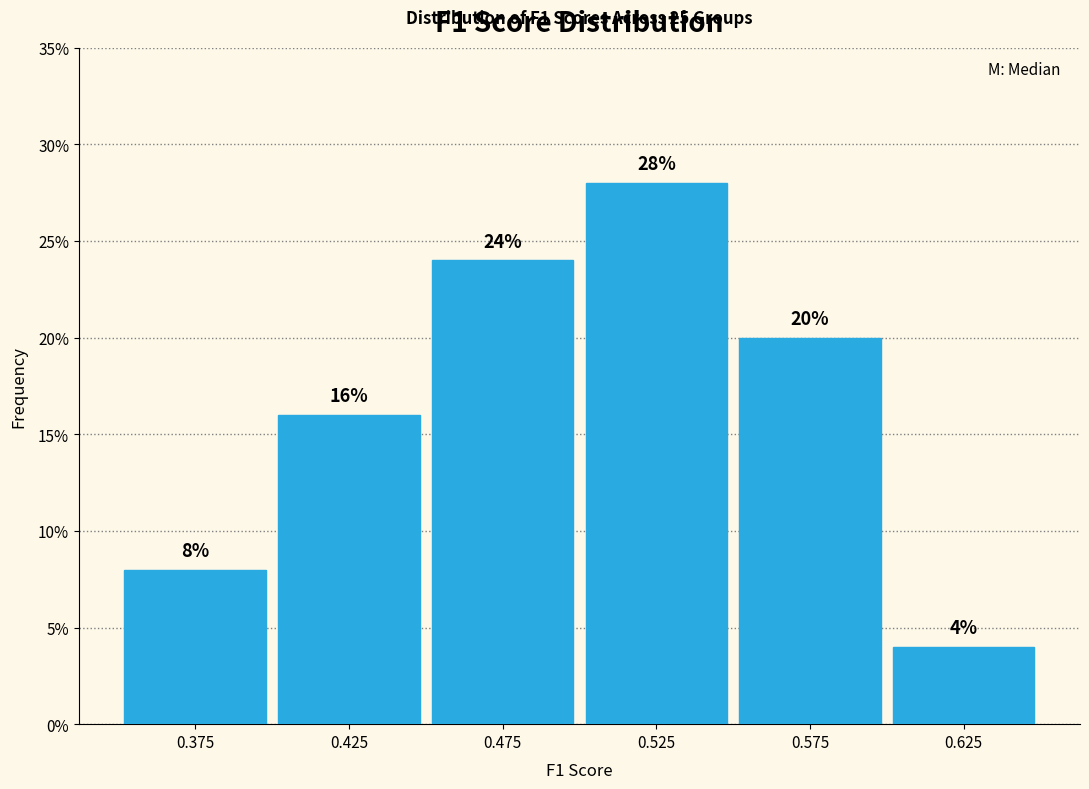

Reading left to right, list every bar in this chart as the range it spans on the x-axis followed by its height.

0.35 to 0.40: 8
0.40 to 0.45: 16
0.45 to 0.50: 24
0.50 to 0.55: 28
0.55 to 0.60: 20
0.60 to 0.65: 4